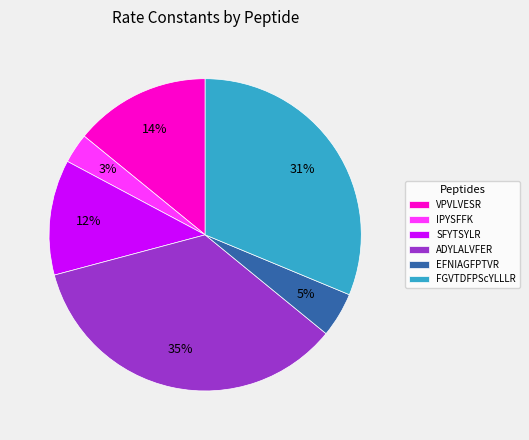

Which slice is the smallest?

IPYSFFK